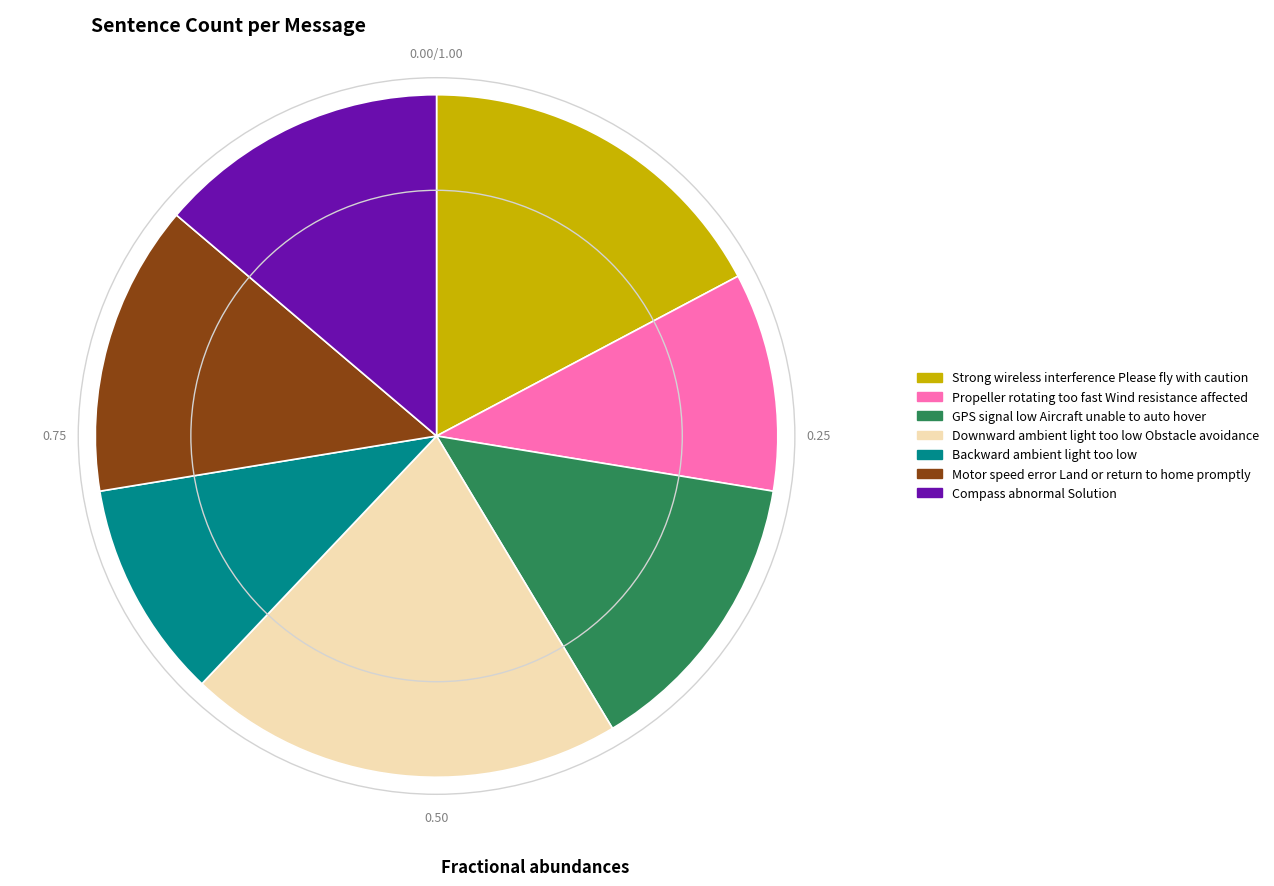

Is the sum of Strong wireless interference Please fly with caution and Compass abnormal Solution greater than half?

No